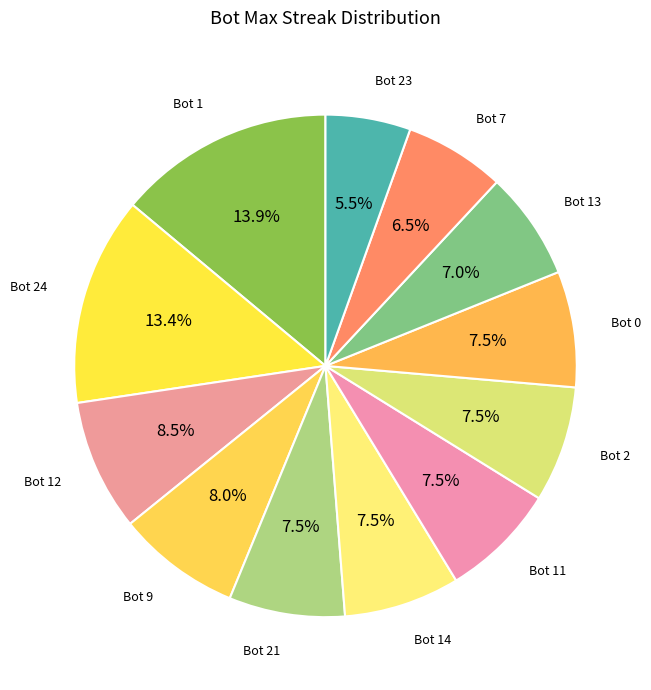

How many segments does this pie chart have?

12